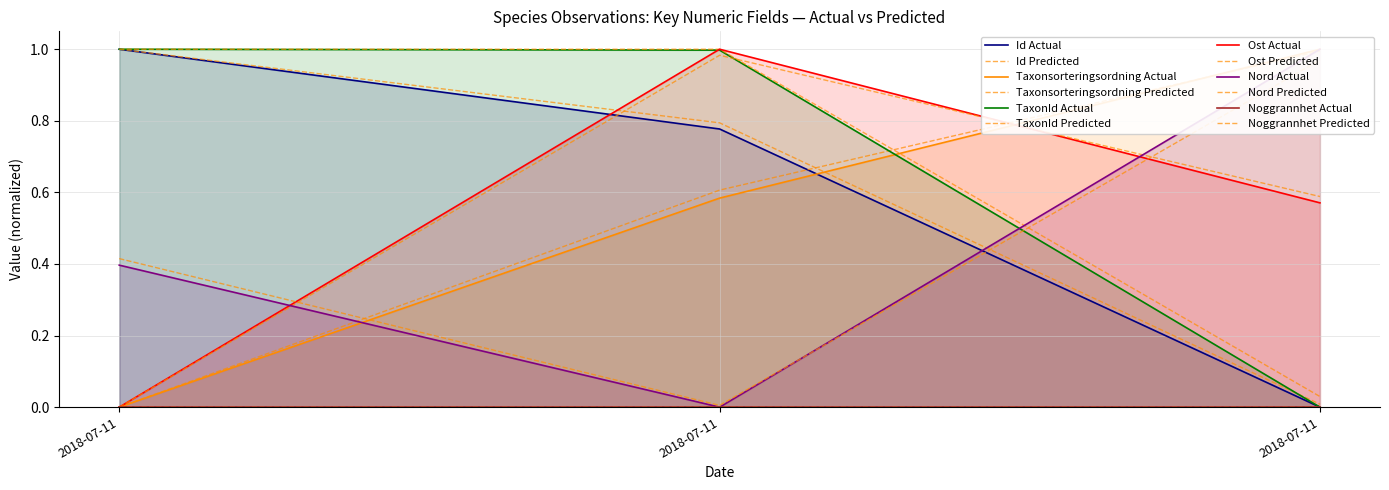

Reading right to left, extract all data points from this chart.

Id: 2018-07-11=0.0	2018-07-11=0.8	2018-07-11=1.0
Taxonsorteringsordning: 2018-07-11=1.0	2018-07-11=0.6	2018-07-11=0.0
TaxonId: 2018-07-11=0.0	2018-07-11=1.0	2018-07-11=1.0
Ost: 2018-07-11=0.6	2018-07-11=1.0	2018-07-11=0.0
Nord: 2018-07-11=1.0	2018-07-11=0.0	2018-07-11=0.4